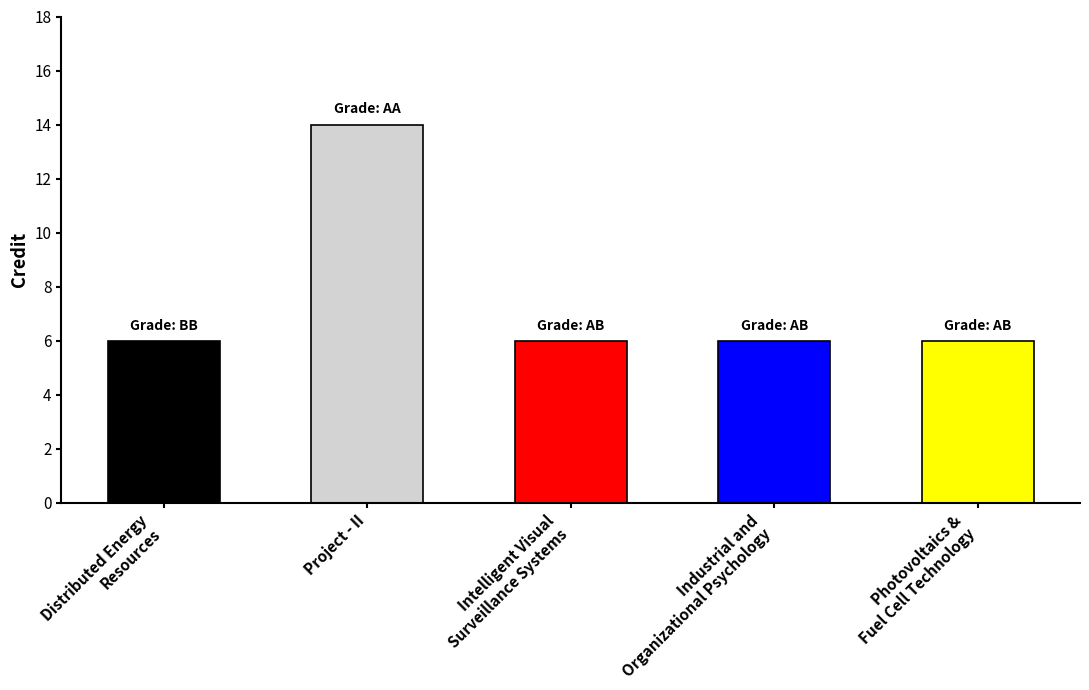

Which category has the highest value across all series?

Project - II